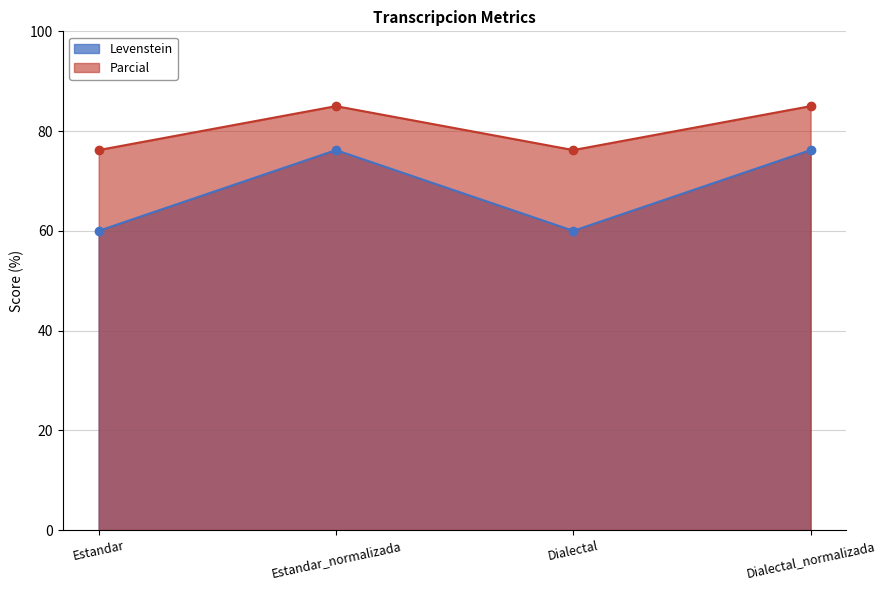

True or false: Parcial and Levenstein intersect in this chart.

False